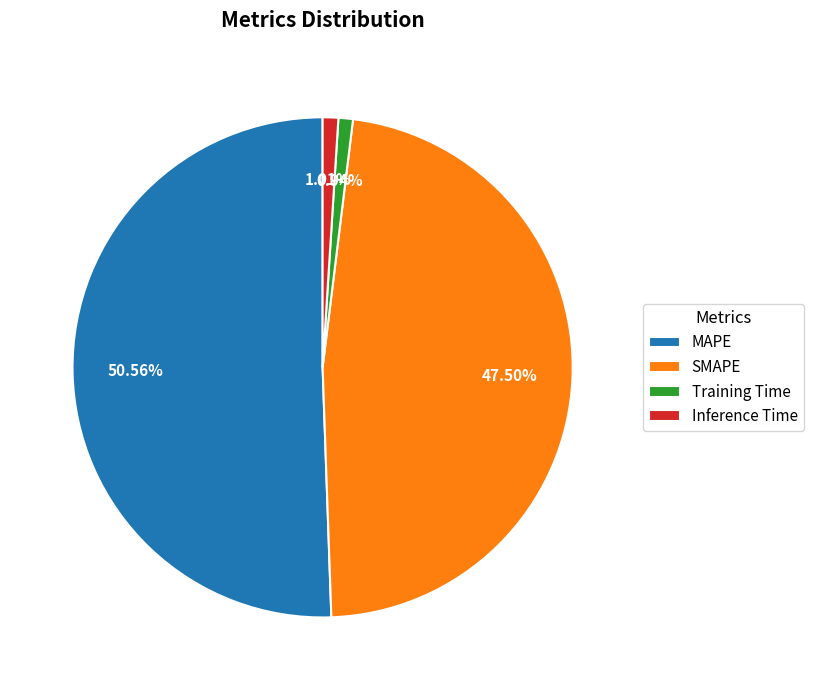

Between SMAPE and MAPE, which is larger?

MAPE